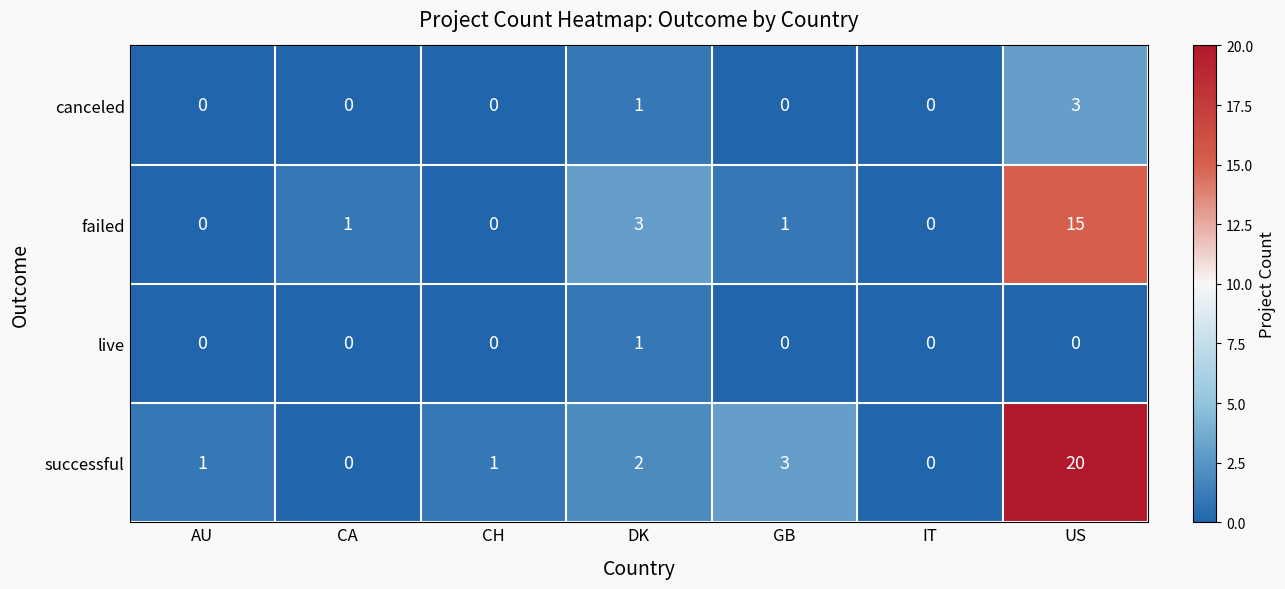

How many data points does each series have?

7